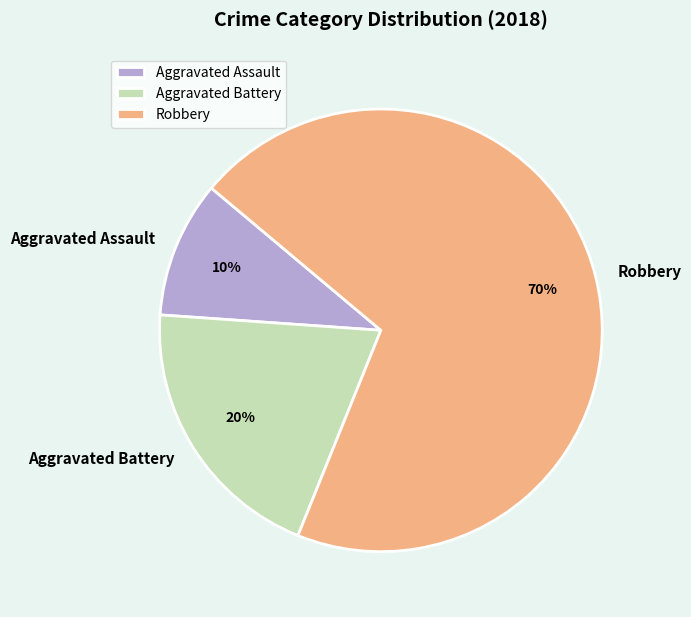

To the nearest percent, what portion does Robbery represent?

70%